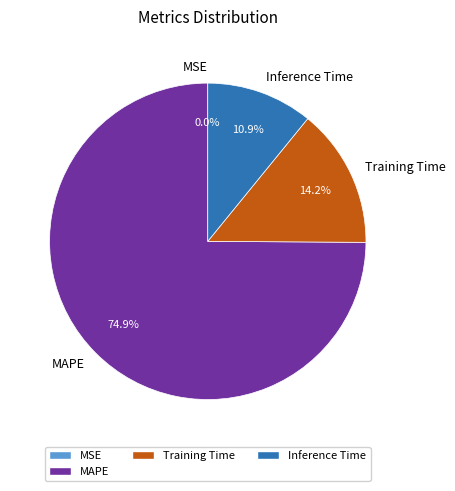

Is there a majority slice in this chart?

Yes